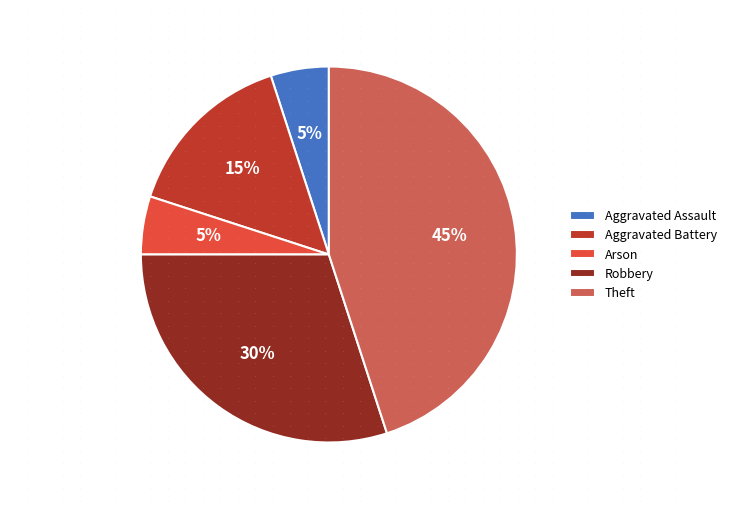

True or false: Arson accounts for 5% of the total.

True